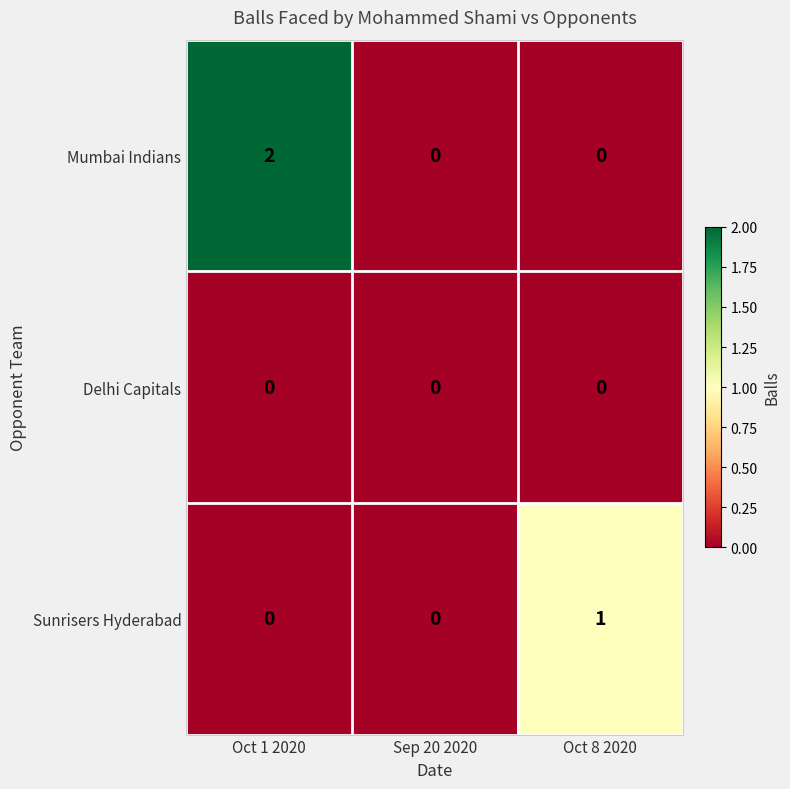

At which category is the sum across all series the highest?

Oct 1 2020